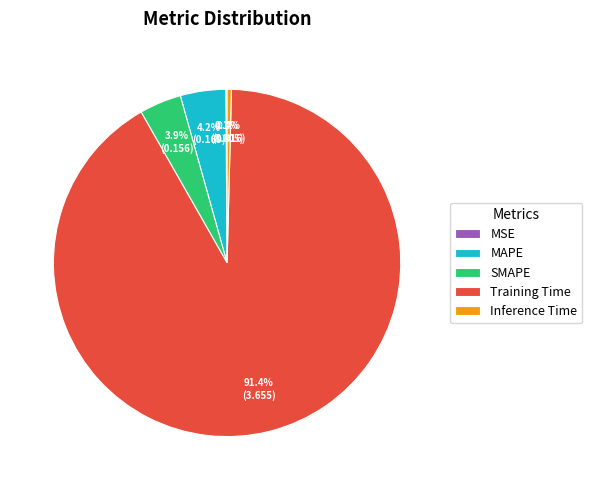

Is it true that Training Time is 98% of the pie?

False